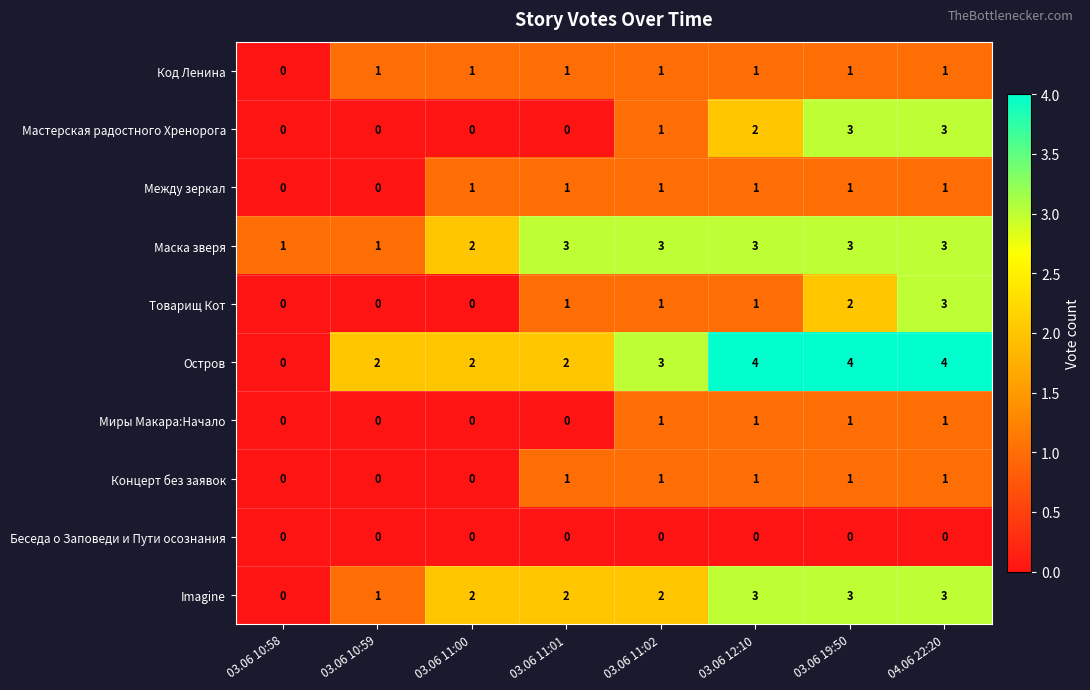

What is the total value across all series at 03.06 19:50?

19